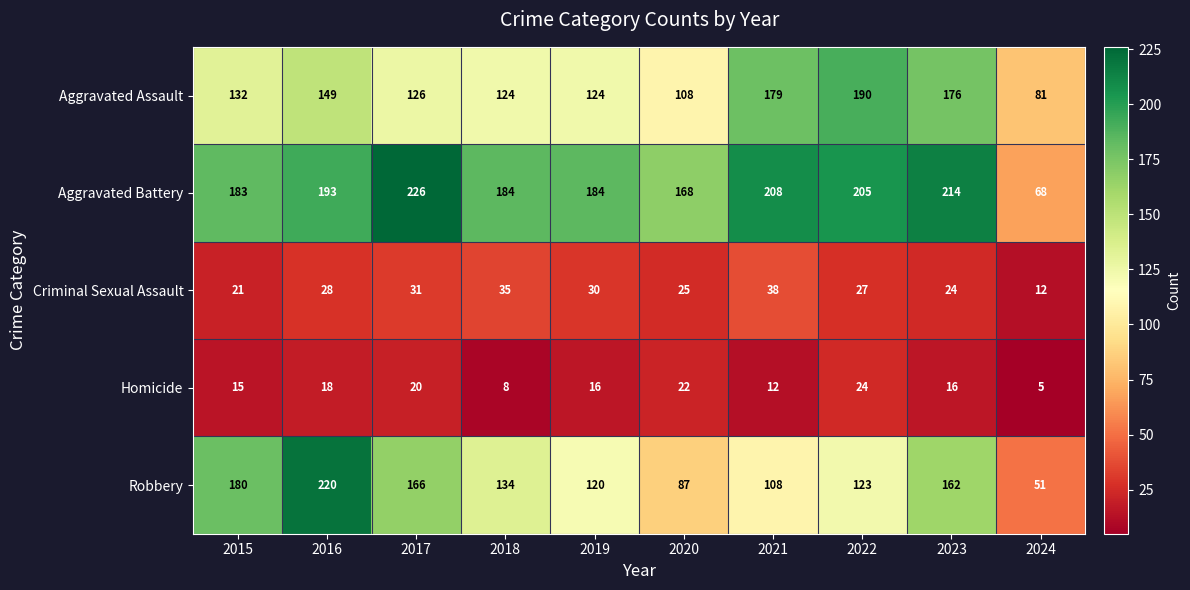

The value of Homicide at 2016 is 6. True or false?

False